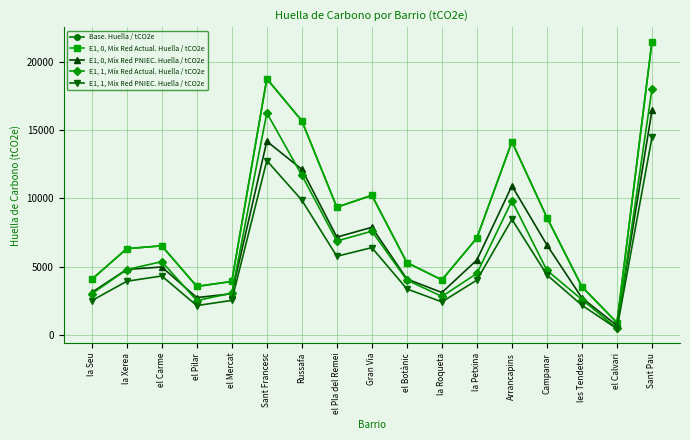

What is the spread (max minus min) of values at la Roqueta?

1611.1